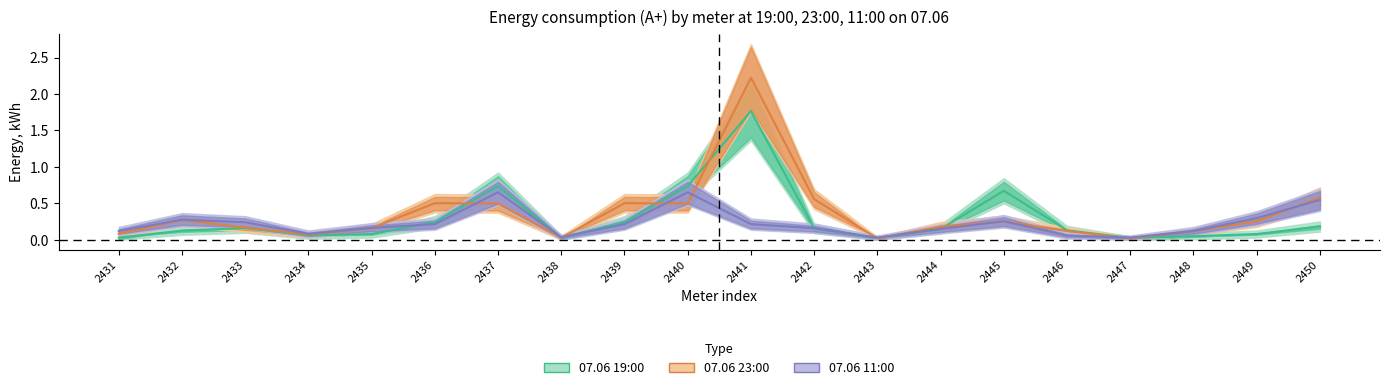

What is the difference between the 07.06 23:00 values at 2445 and 2441?

2.0